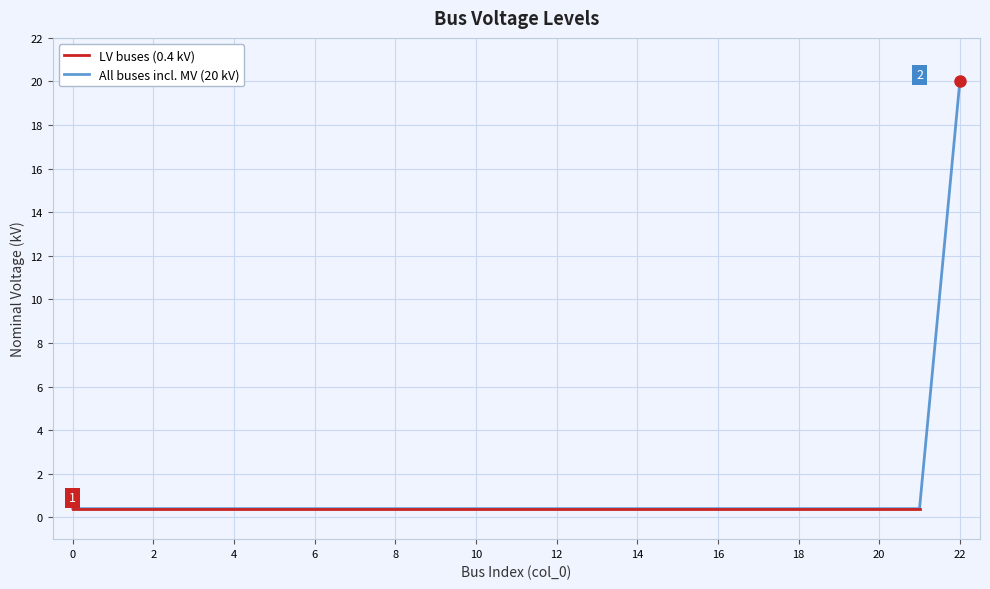

Reading left to right, extract all data points from this chart.

0.4	0.4	0.4	0.4	0.4	0.4	0.4	0.4	0.4	0.4	0.4	0.4	0.4	0.4	0.4	0.4	0.4	0.4	0.4	0.4	0.4	0.4	20.0